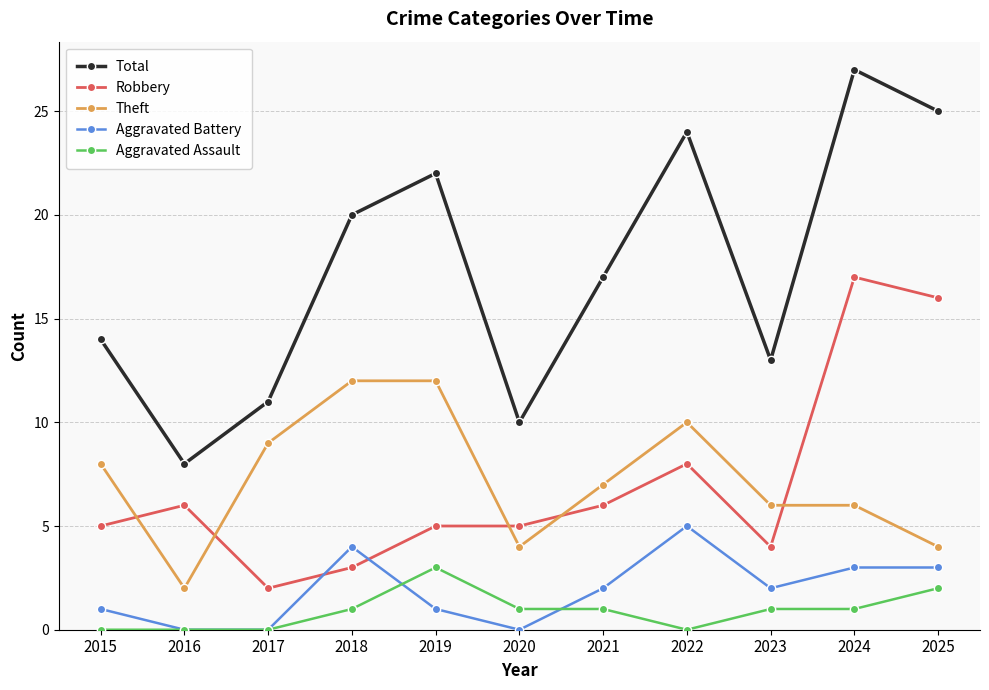

How many lines are shown in the chart?

5